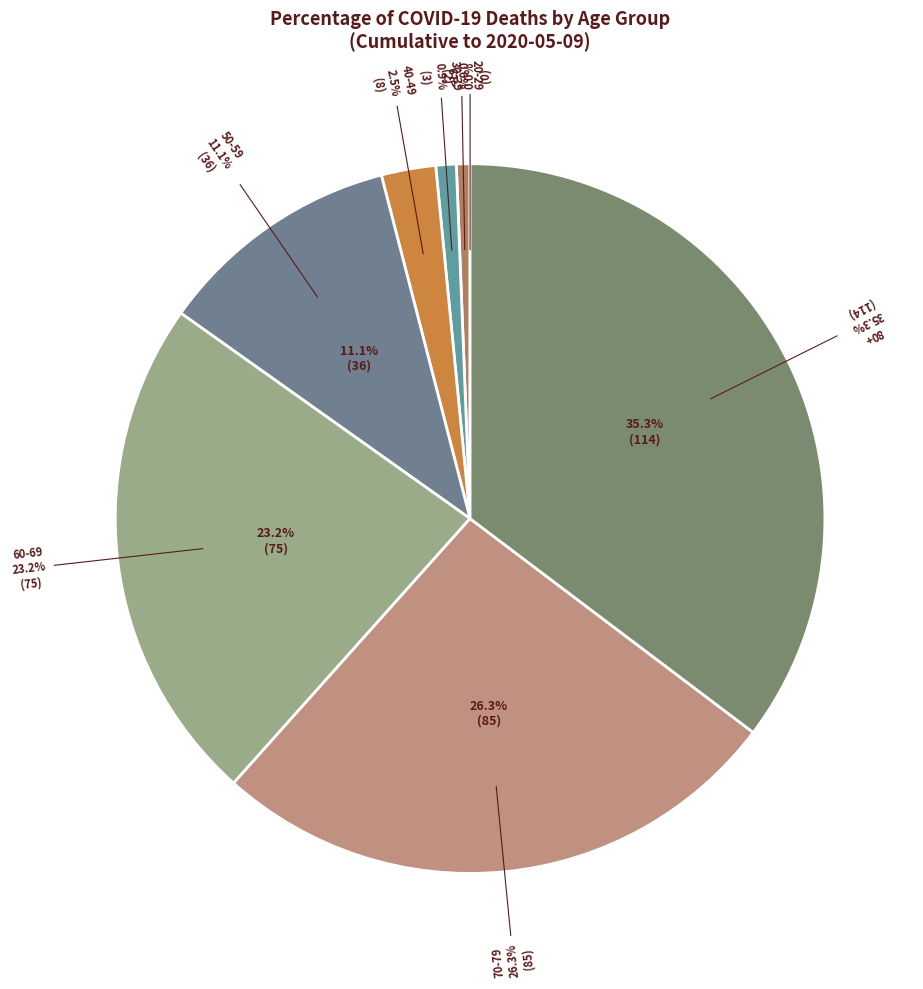

To the nearest percent, what is the difference between the 20-29 and <19 slice percentages?

1%